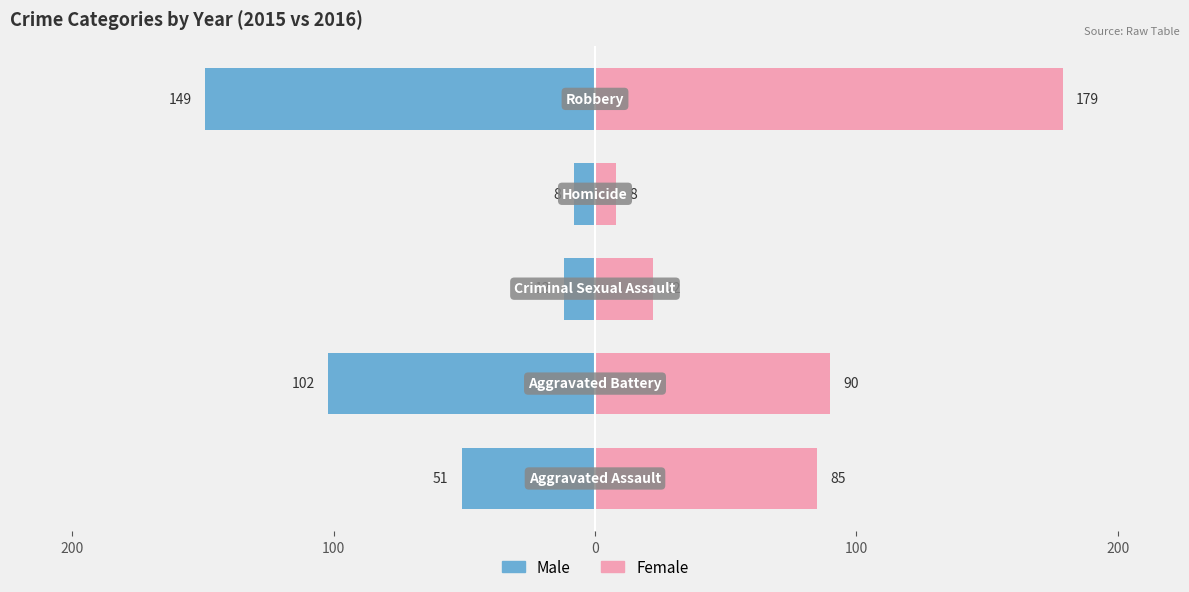

Rank the series by their average value, from highest to lowest.

Female, Male